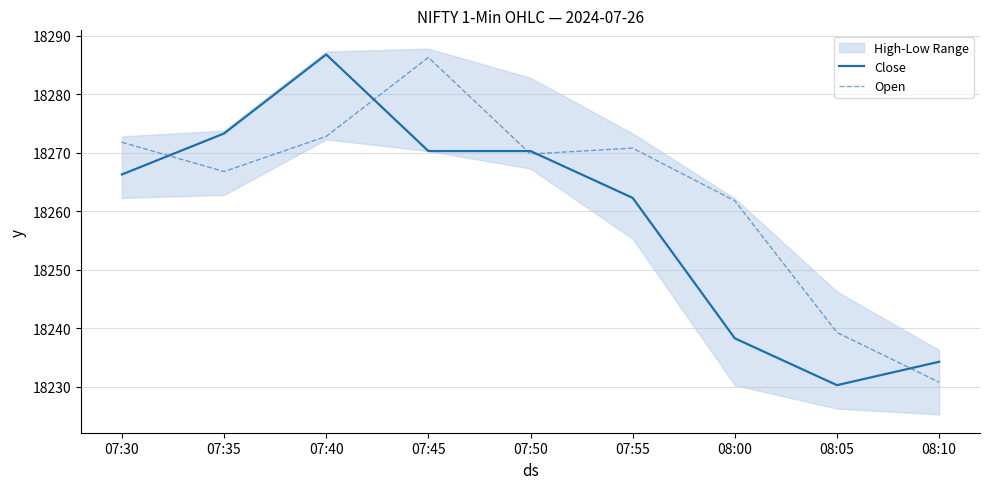

The Close series shows 10375.3 at 08:10. True or false?

False